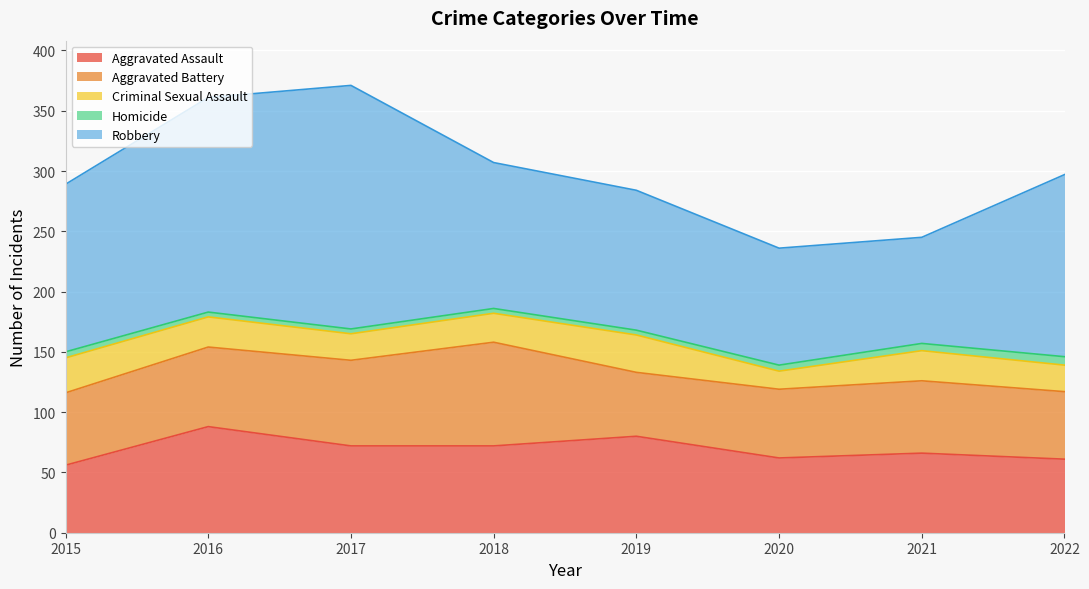

What is the smallest value displayed?

4